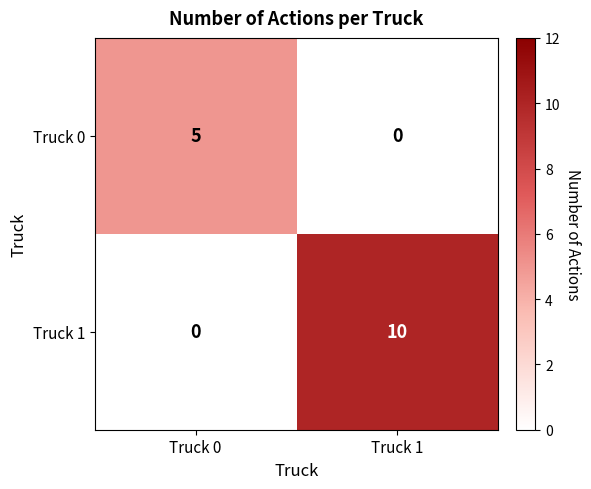

What is the difference between the maximum and minimum values in the Truck 1 series?

10